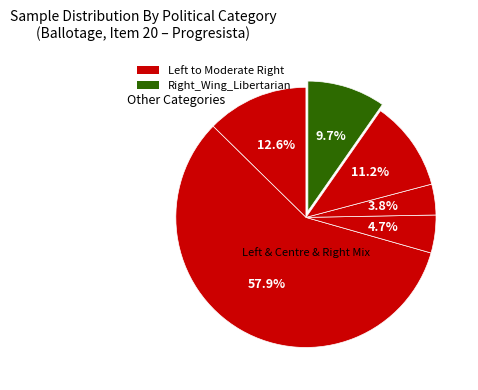

How many slices are in this pie chart?

6